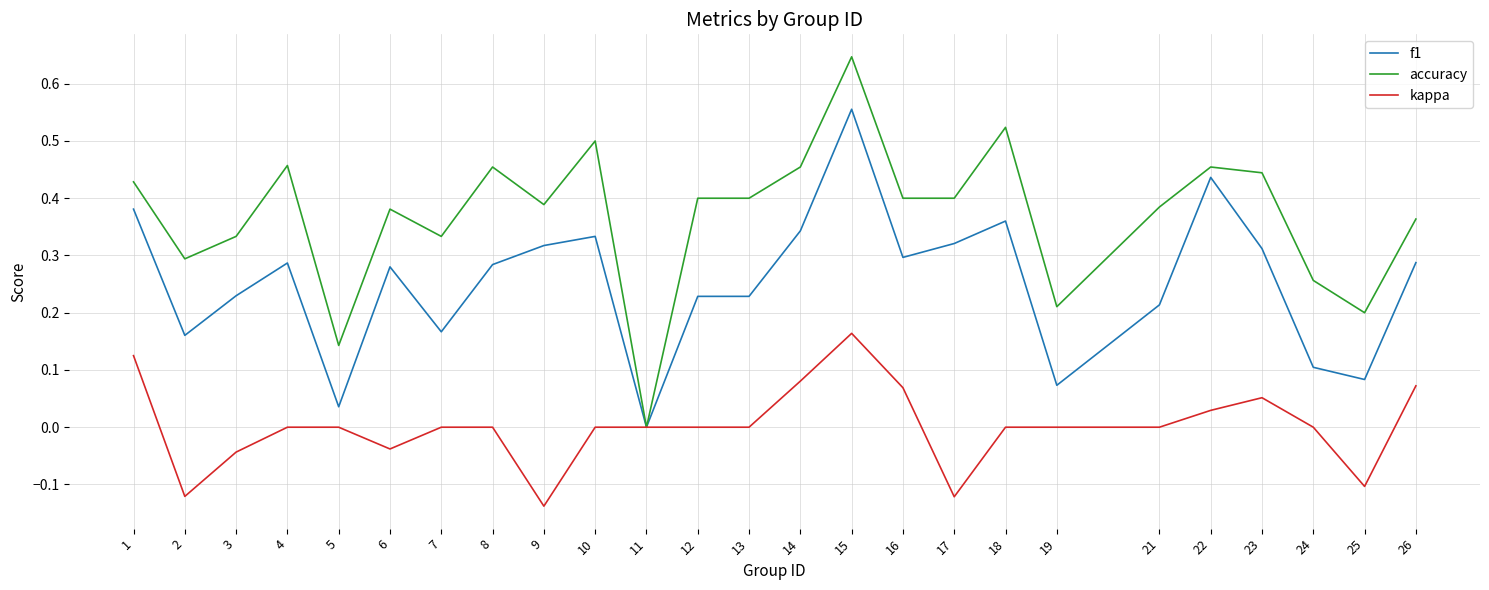

Which category has the highest value in the f1 series?

15